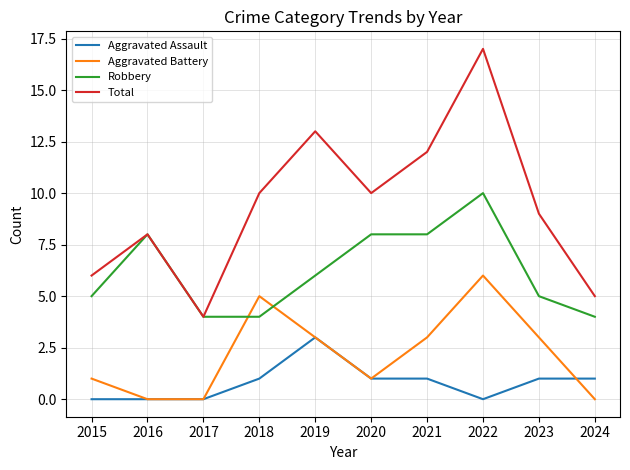

True or false: Aggravated Battery and Robbery intersect in this chart.

True